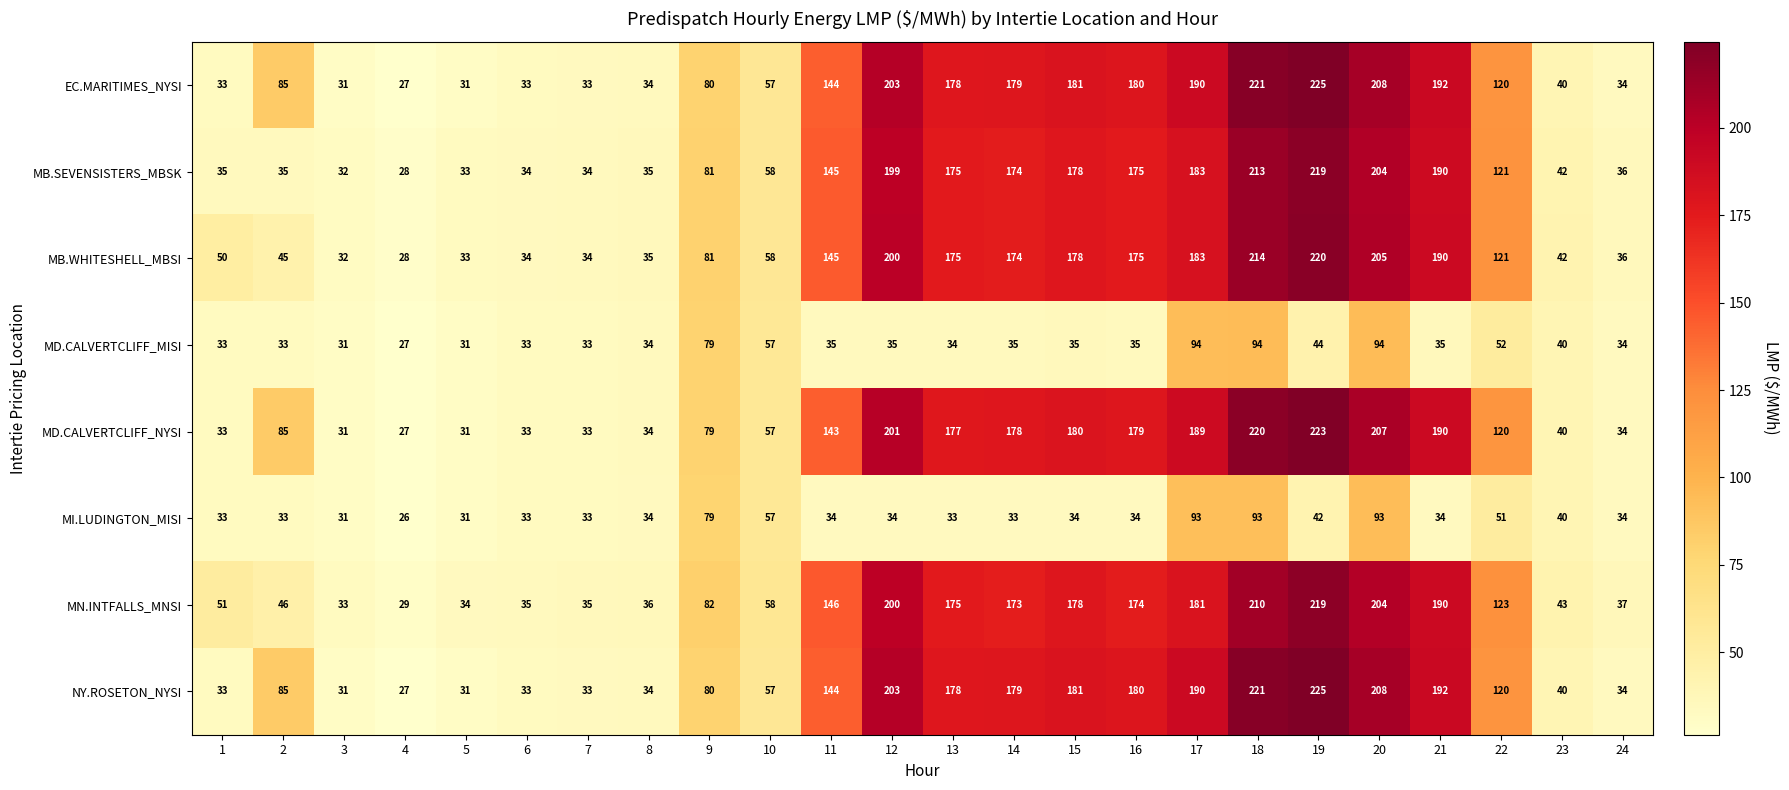

How many distinct data groups are displayed?

8